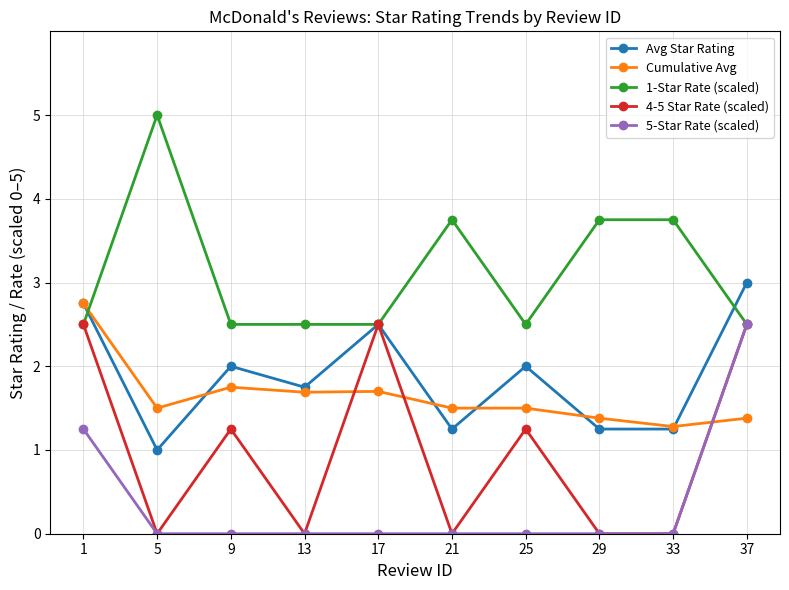

Is the value of 5-Star Rate (scaled) at 5 greater than the value of 4-5 Star Rate (scaled) at 37?

No